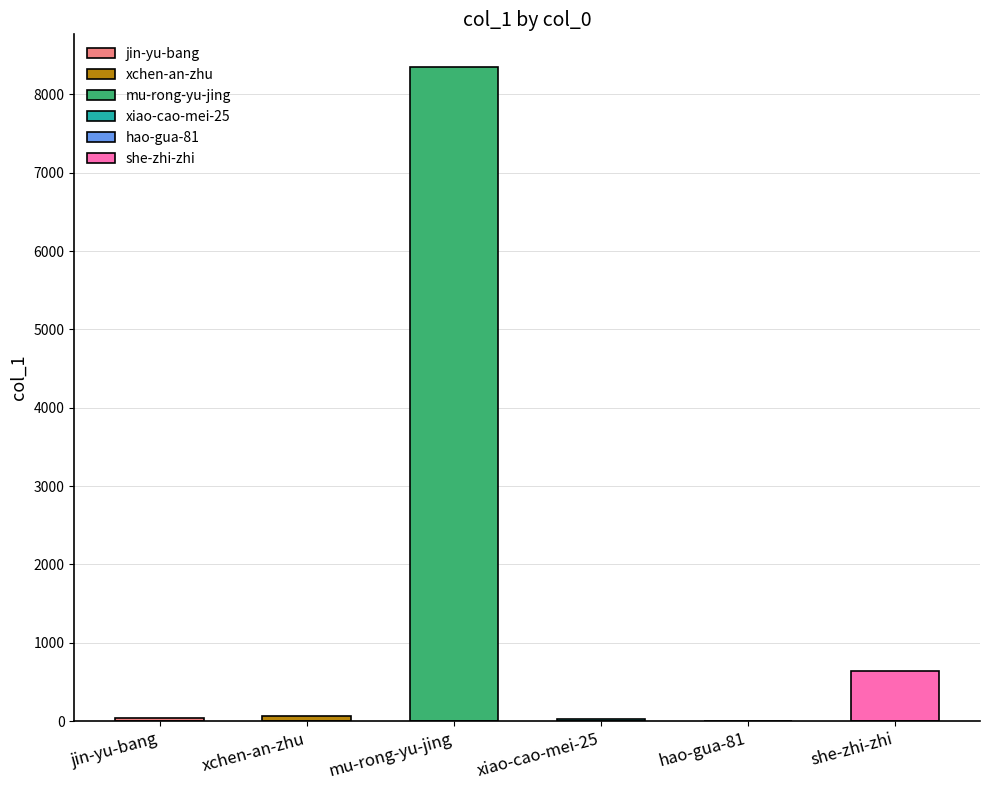

What is the smallest value displayed?

3